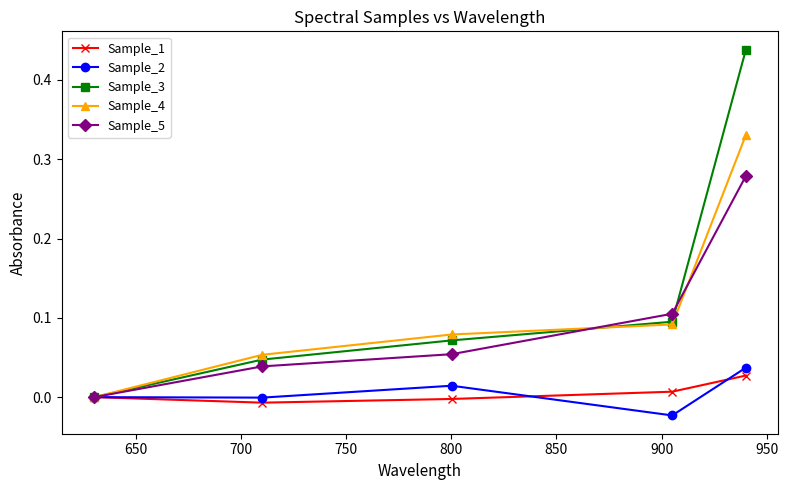

Which series has the largest range (max minus min)?

Sample_3